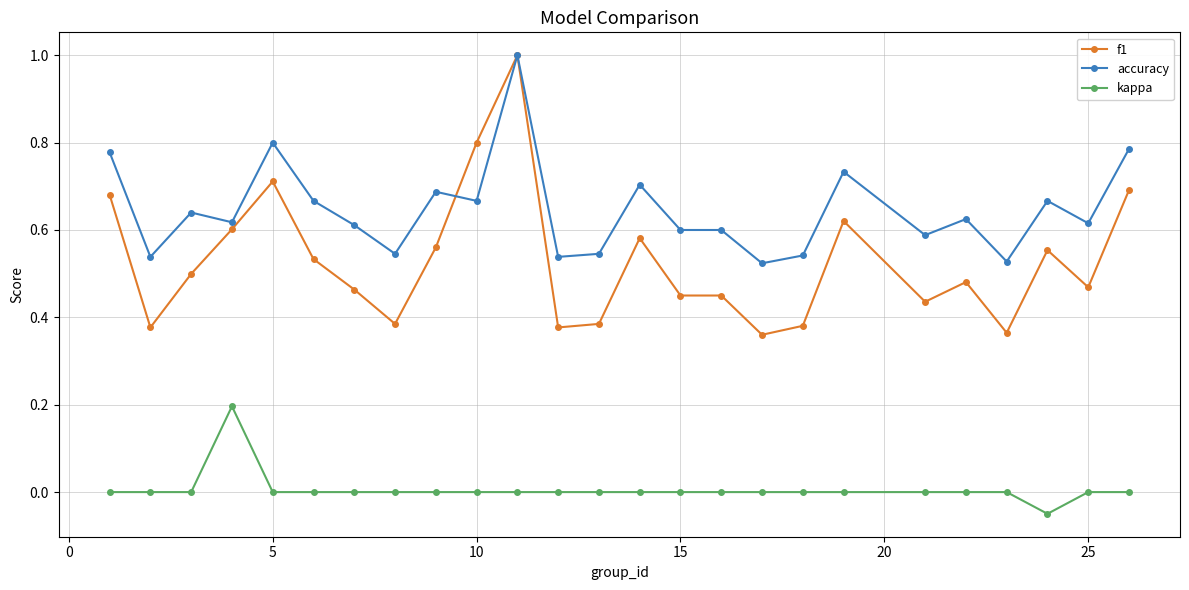

True or false: f1 has more than 2 interior local peaks.

True